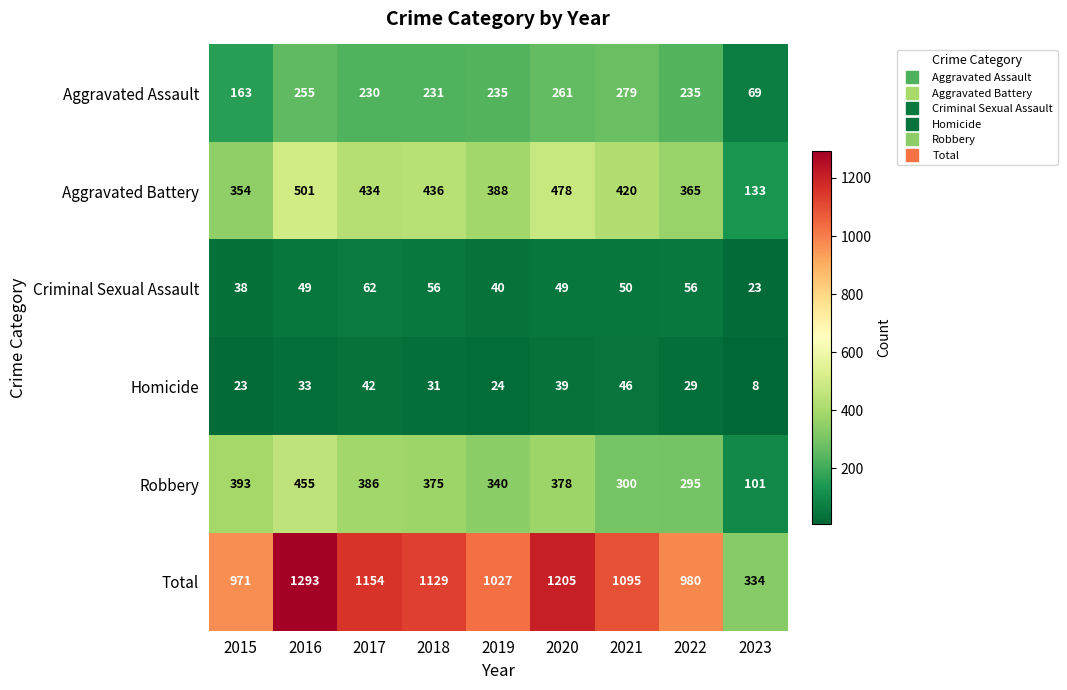

Where does the Robbery series first go above 375?

2015